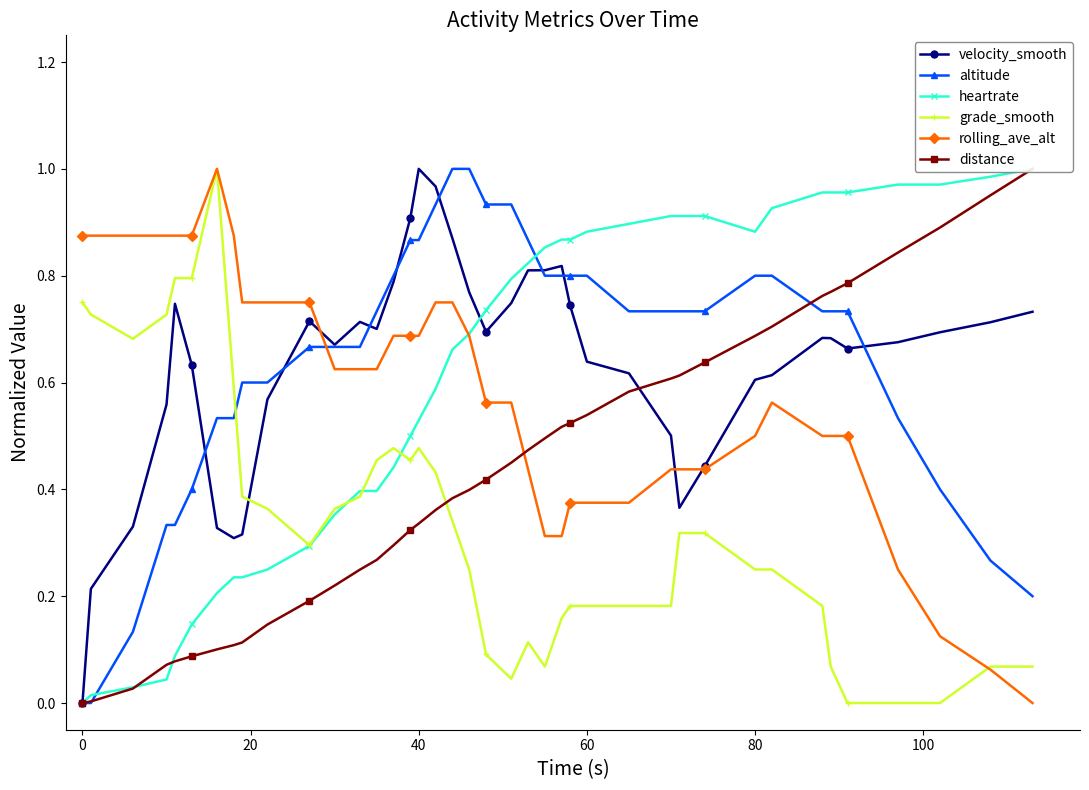

Is it true that rolling_ave_alt equals 0.7 at 40?

True